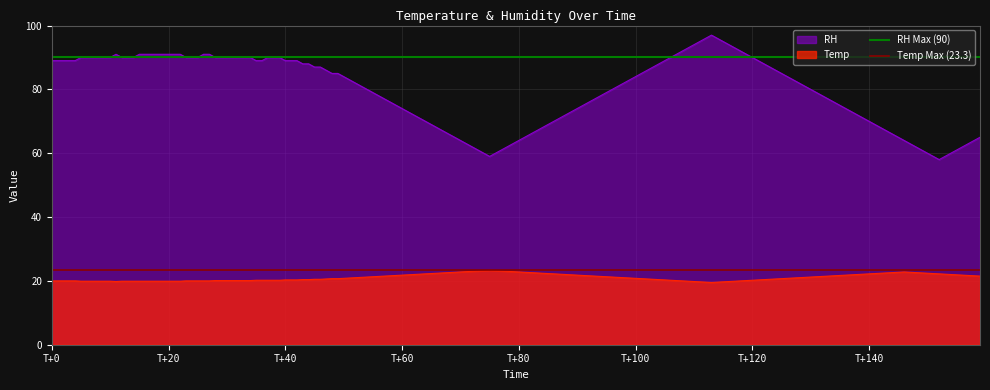

True or false: Temp and RH intersect in this chart.

False